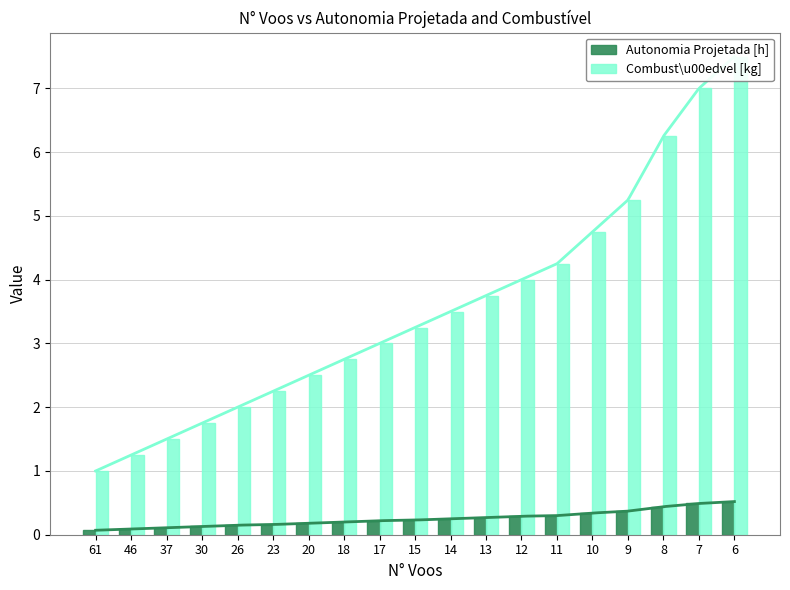

What is the difference between the maximum and minimum values in the Autonomia Projetada [h] series?

0.5